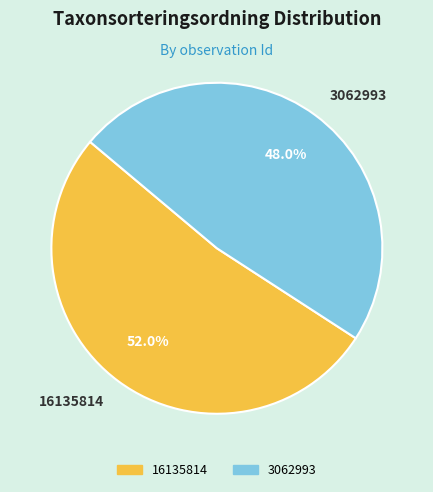

Does 16135814 account for over 50% of the chart?

Yes